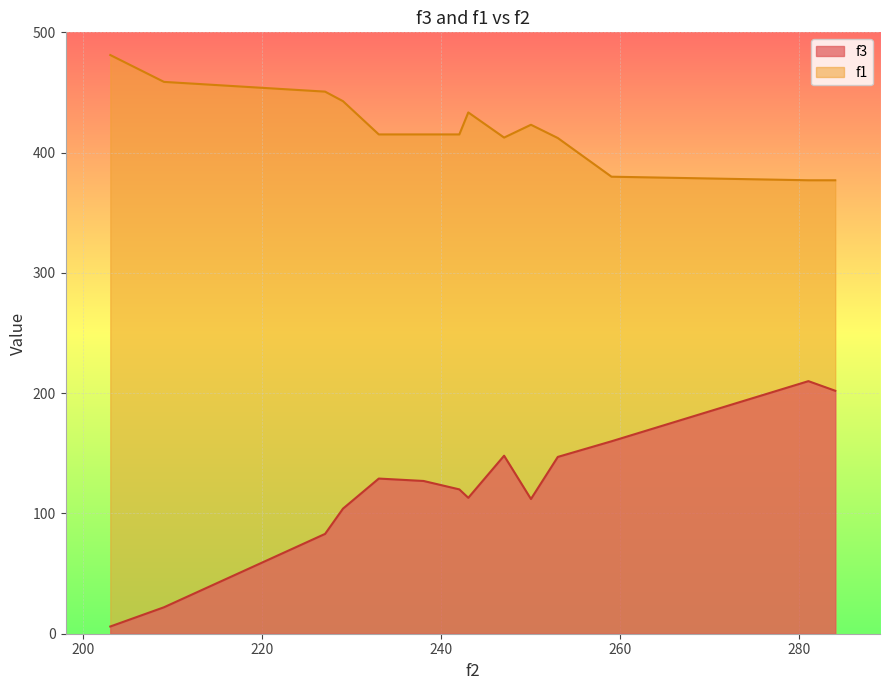

True or false: f3 and f1 cross at least once.

False